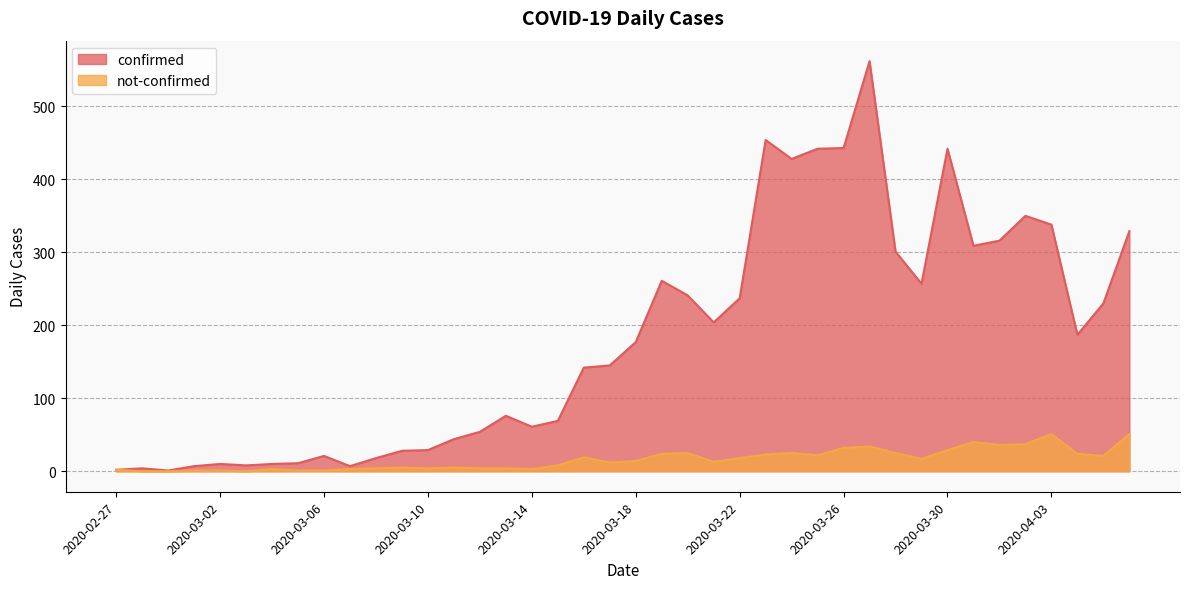

Which series has the largest range (max minus min)?

confirmed